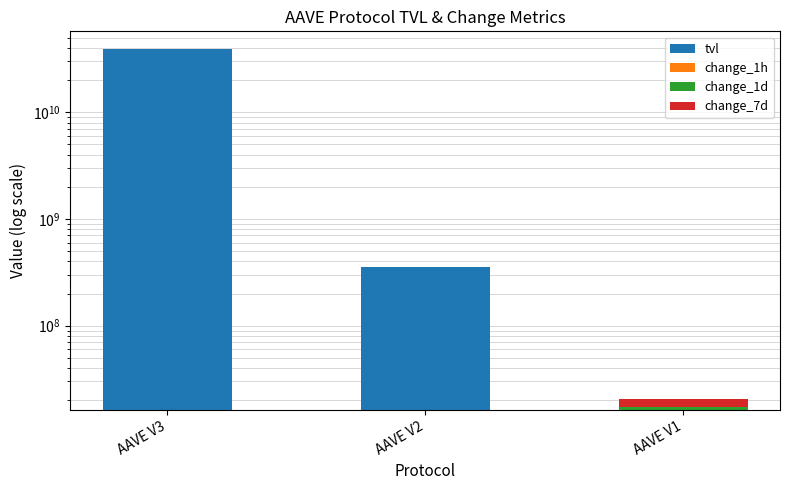

What is the highest value of the change_7d series?

3320771.4